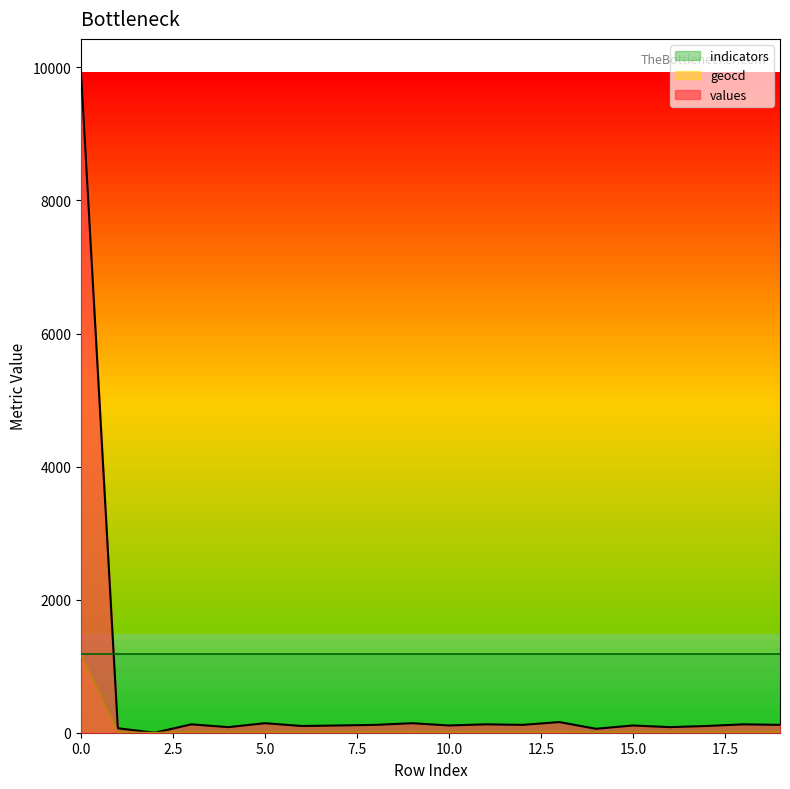

True or false: values and geocd cross at least once.

False